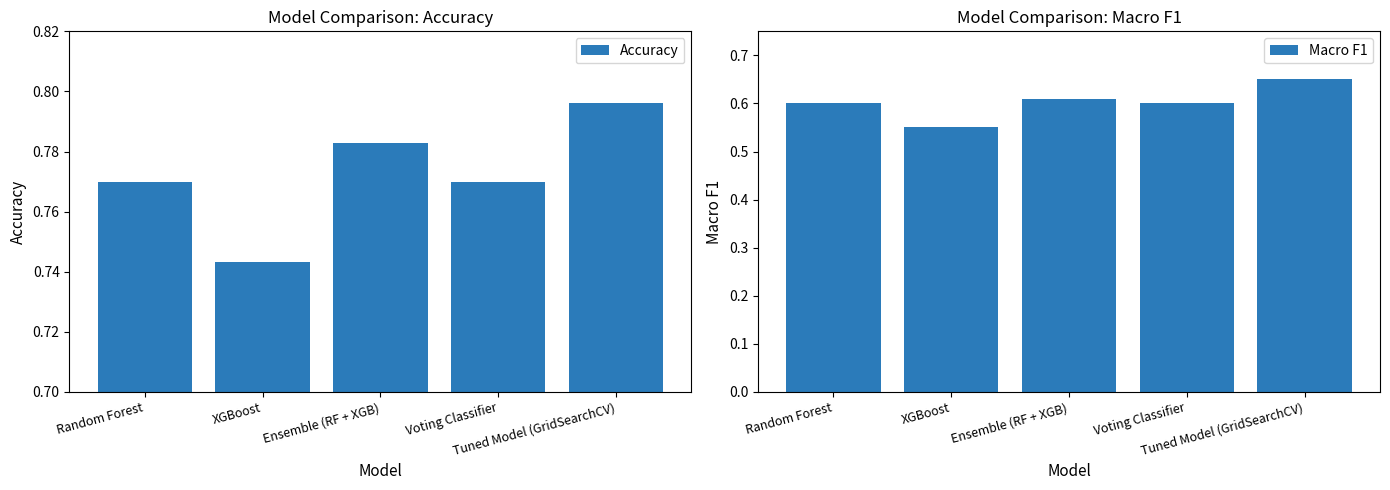

Reading left to right, list all the values displayed in this chart.

Accuracy: 0.8	0.7	0.8	0.8	0.8
Macro F1: 0.6	0.6	0.6	0.6	0.7